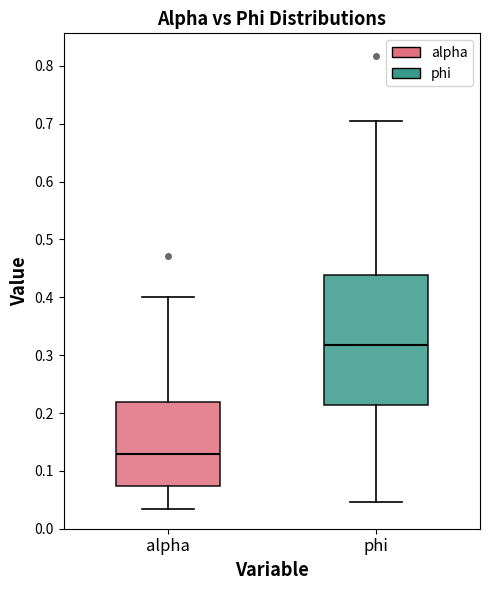

Reading left to right, transcribe this box plot: for each box, give where its median line is, the range the box spans, and where its two whiskers end, as read against the y-axis. The values are not printed on the chart, so give them approximately, as read against the axis.

alpha: median 0.13, box 0.07 to 0.22, whiskers 0.03 to 0.40
phi: median 0.32, box 0.21 to 0.44, whiskers 0.05 to 0.71